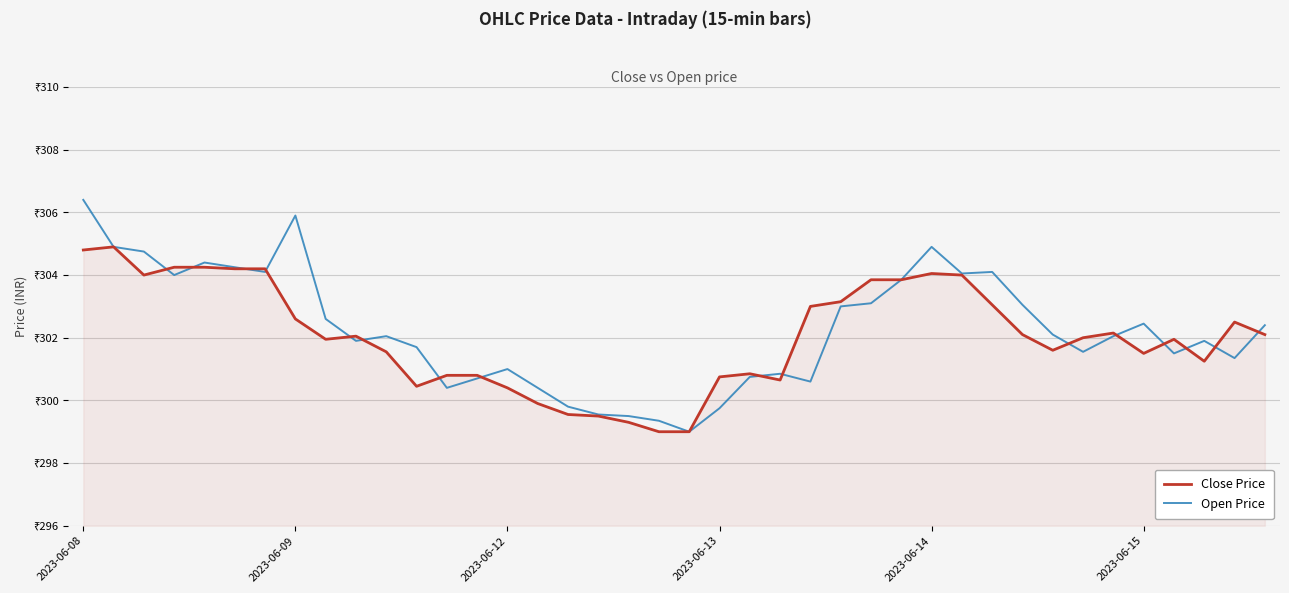

Does the chart have visible grid lines?

Yes